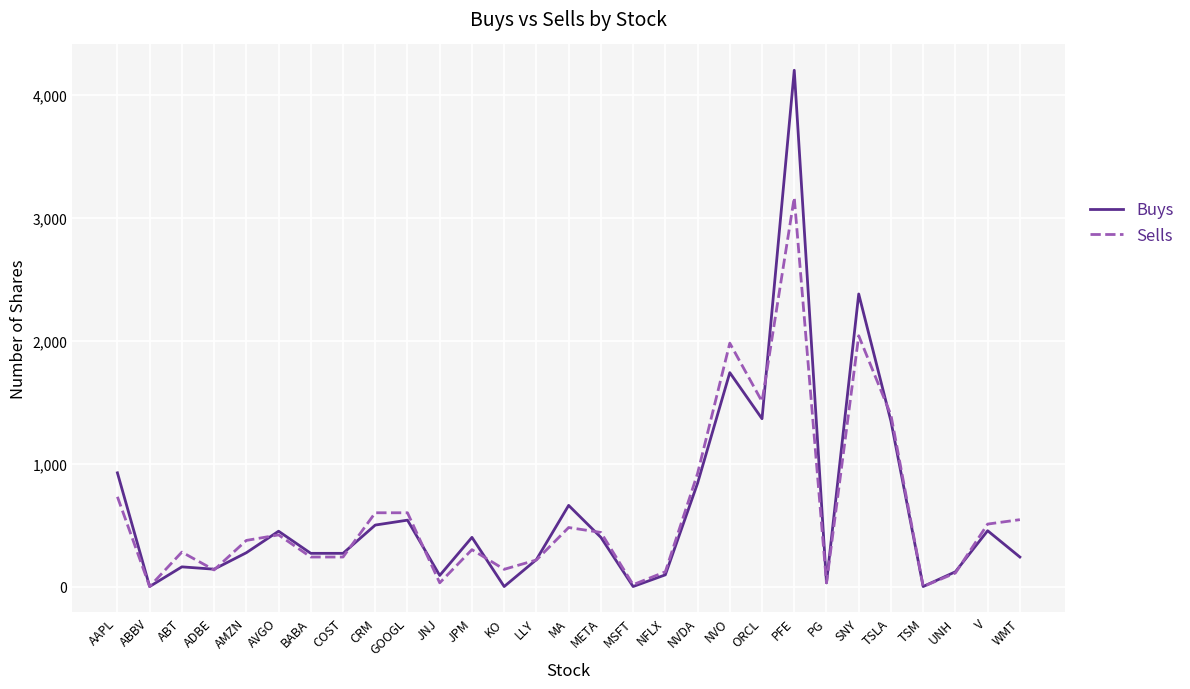

What is the sum of the Buys values at LLY and UNH?

339